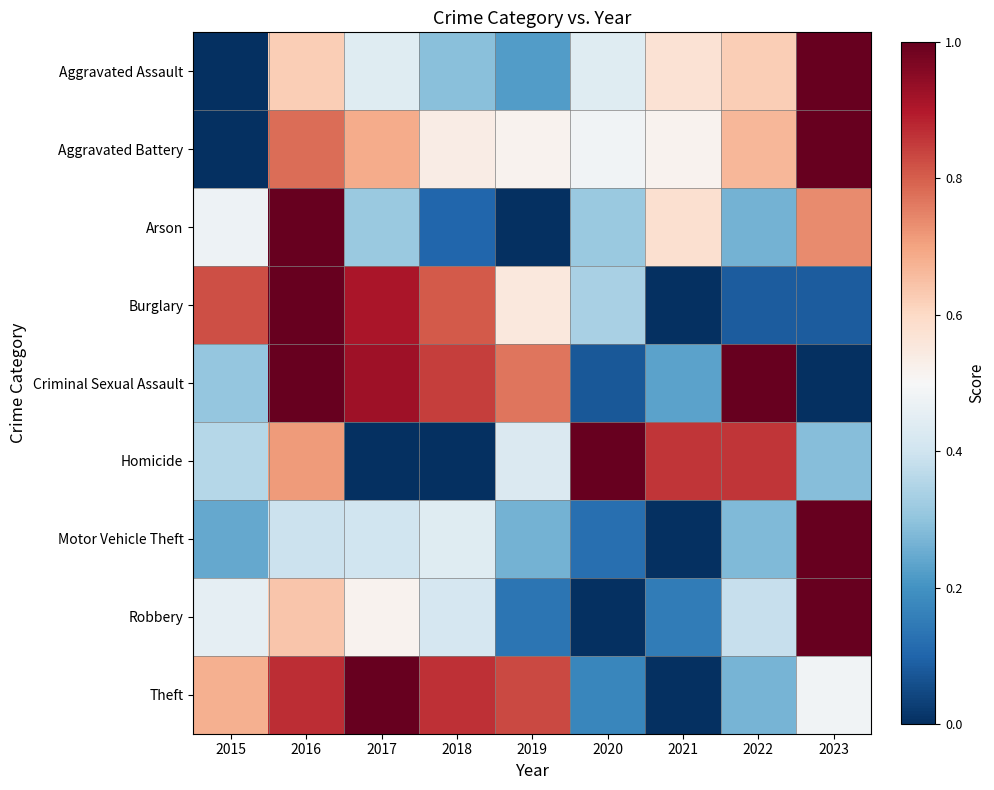

At how many categories does at least one series exceed 0?

9